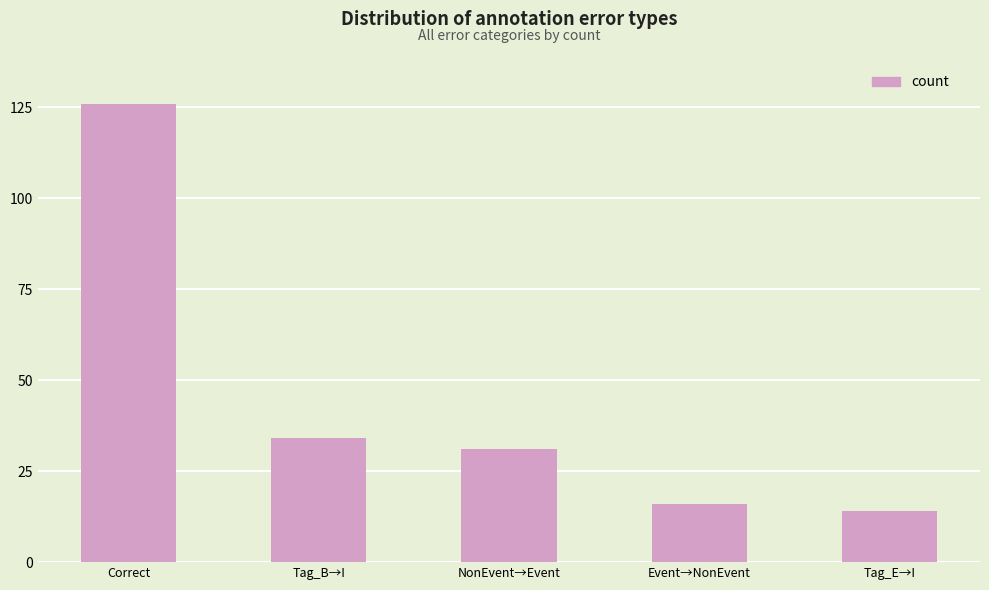

List the labels in order of value, largest first.

Correct, Tag_B→I, NonEvent→Event, Event→NonEvent, Tag_E→I